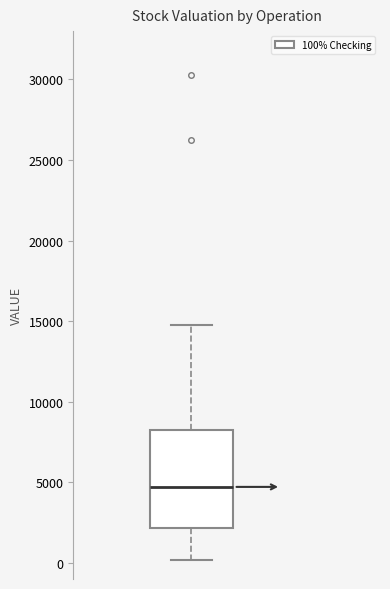

Where is the lower edge of the box on the y-axis? The values are not printed on the chart, so give them approximately, as read against the axis.

2000